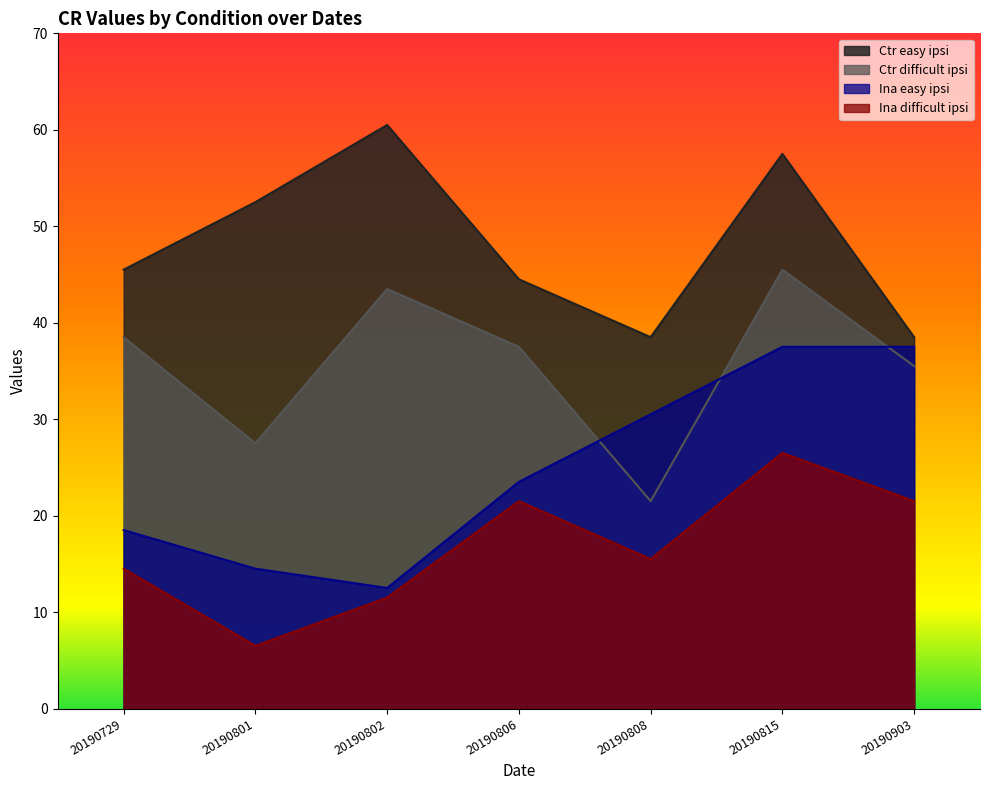

True or false: Ctr easy ipsi and Ina difficult ipsi intersect in this chart.

False